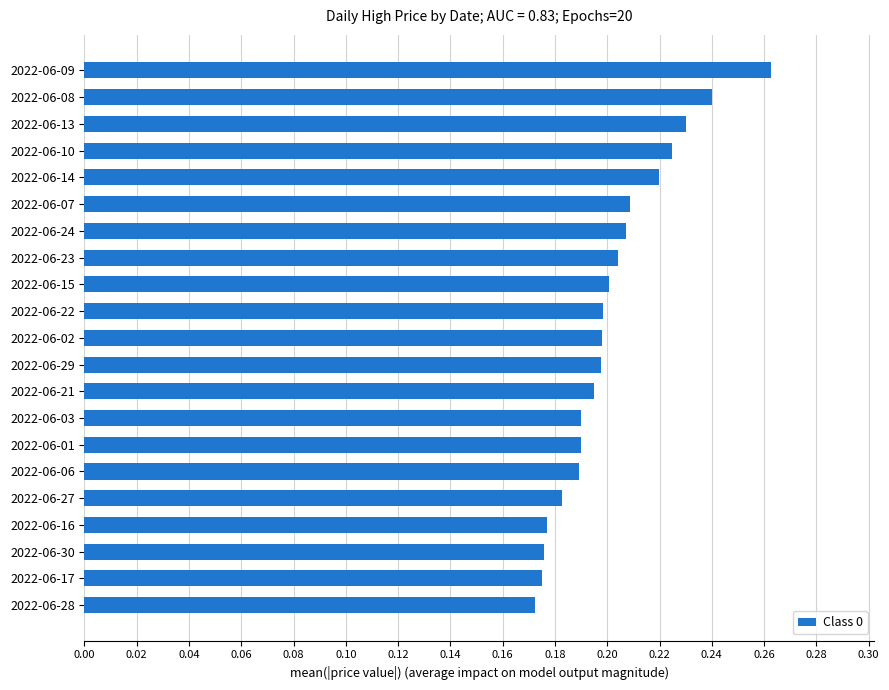

The value at 2022-06-10 is 0.2. True or false?

True